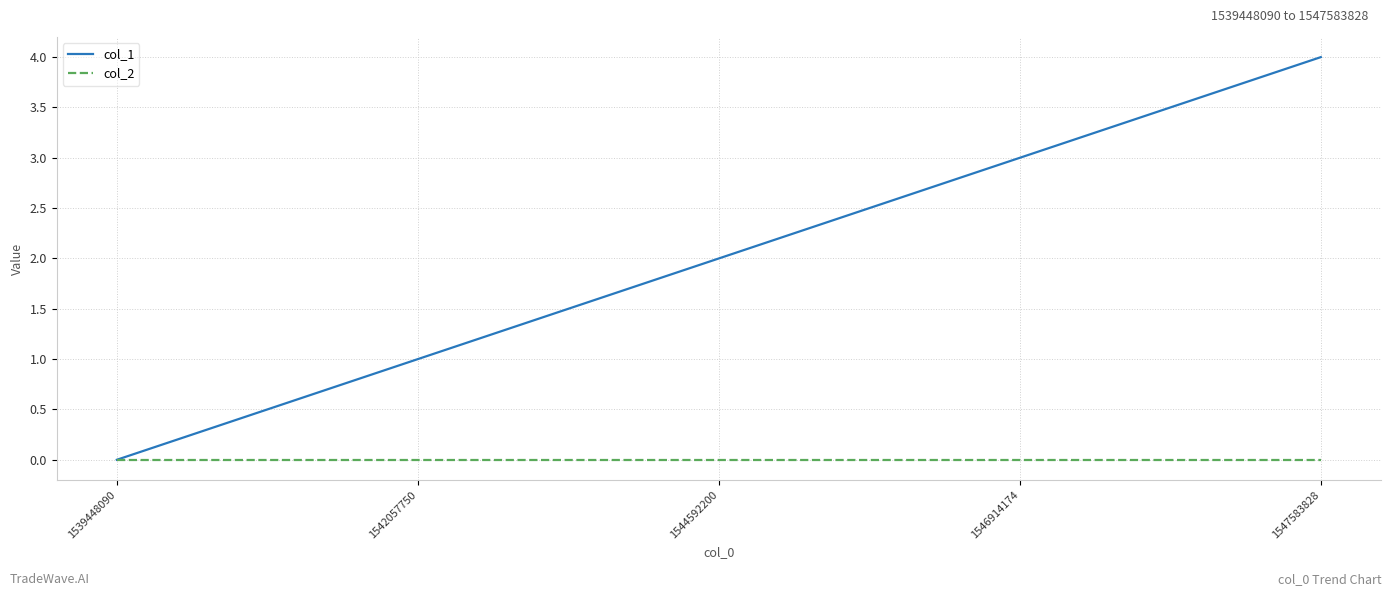

List the series in order of their peak value, lowest first.

col_2, col_1